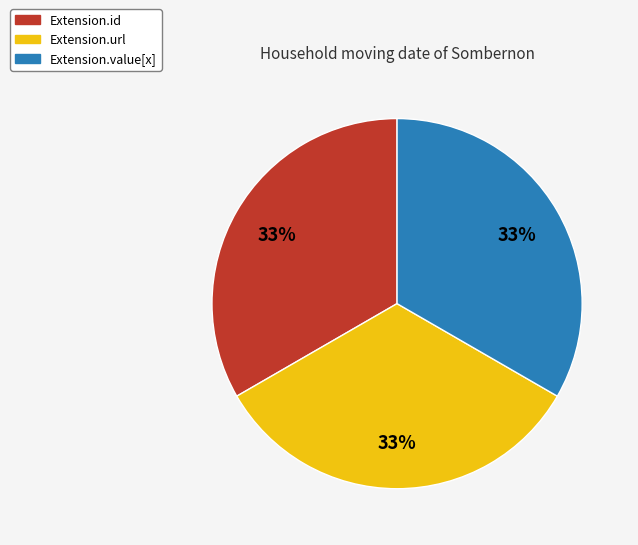

How many segments does this pie chart have?

3